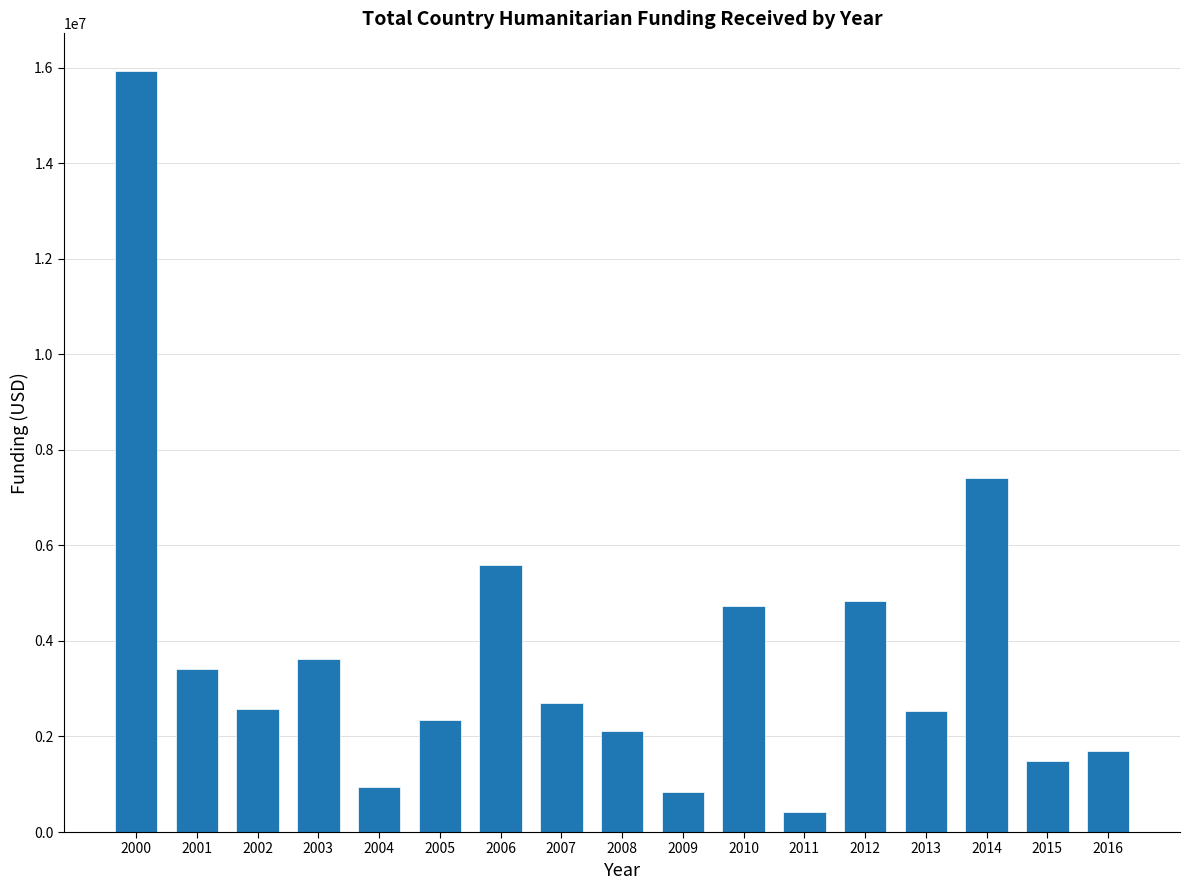

The value at 2000 is 15922263. True or false?

True